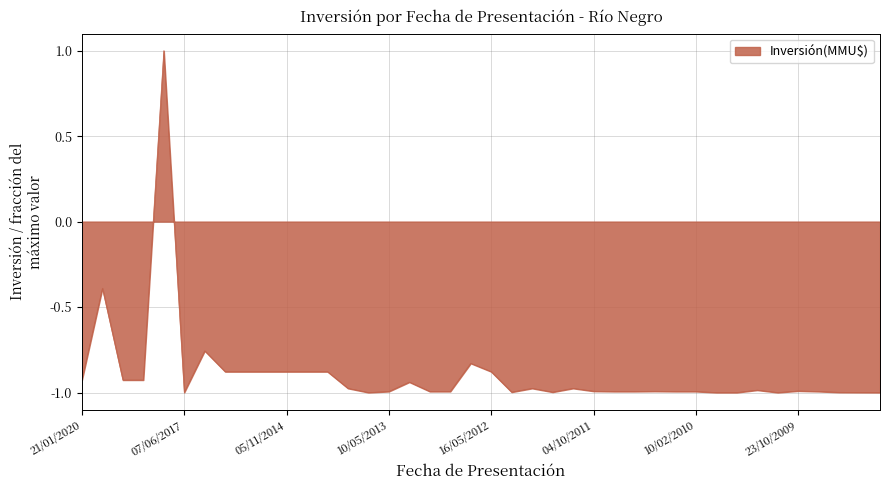

What is the maximum value shown in the chart?

1.0